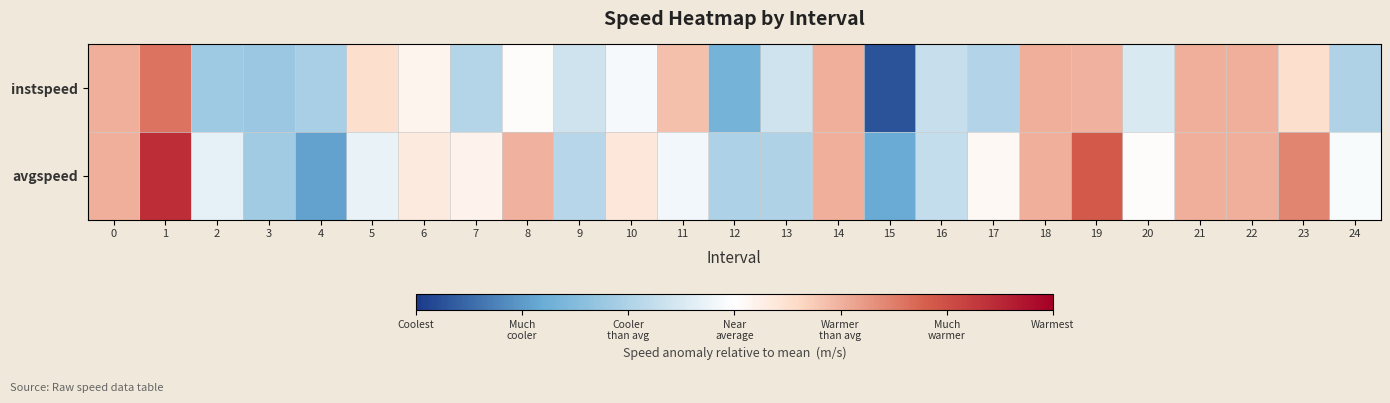

Reading left to right, list all the values displayed in this chart.

instspeed: 0=0.8	1=1.3	2=-0.9	3=-1.0	4=-0.8	5=0.4	6=0.1	7=-0.7	8=0.0	9=-0.5	10=-0.1	11=0.7	12=-1.3	13=-0.5	14=0.8	15=-2.1	16=-0.6	17=-0.7	18=0.8	19=0.8	20=-0.4	21=0.8	22=0.8	23=0.4	24=-0.8
avgspeed: 0=0.8	1=1.9	2=-0.2	3=-0.9	4=-1.5	5=-0.2	6=0.3	7=0.2	8=0.8	9=-0.7	10=0.3	11=-0.1	12=-0.8	13=-0.8	14=0.8	15=-1.4	16=-0.6	17=0.1	18=0.8	19=1.5	20=0.0	21=0.8	22=0.8	23=1.1	24=-0.1